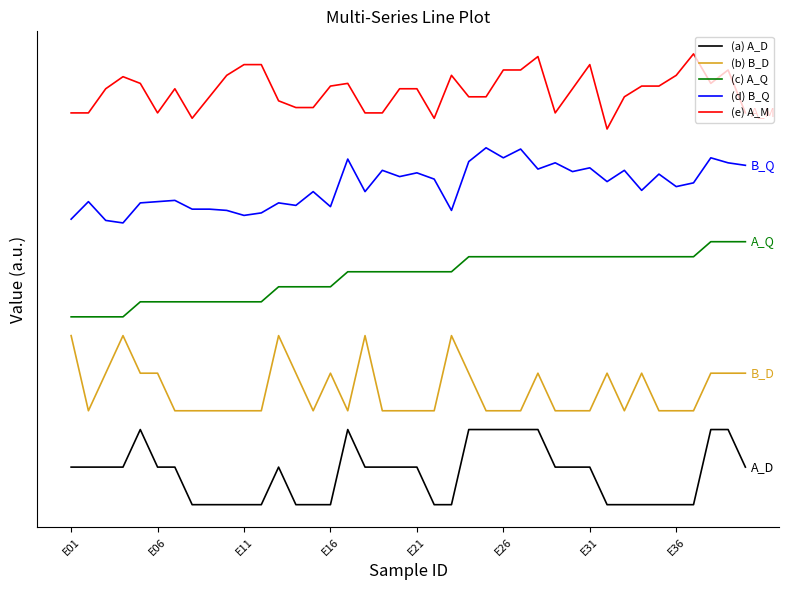

Rank the series by their average value, from lowest to highest.

(a) A_D, (b) B_D, (c) A_Q, (d) B_Q, (e) A_M